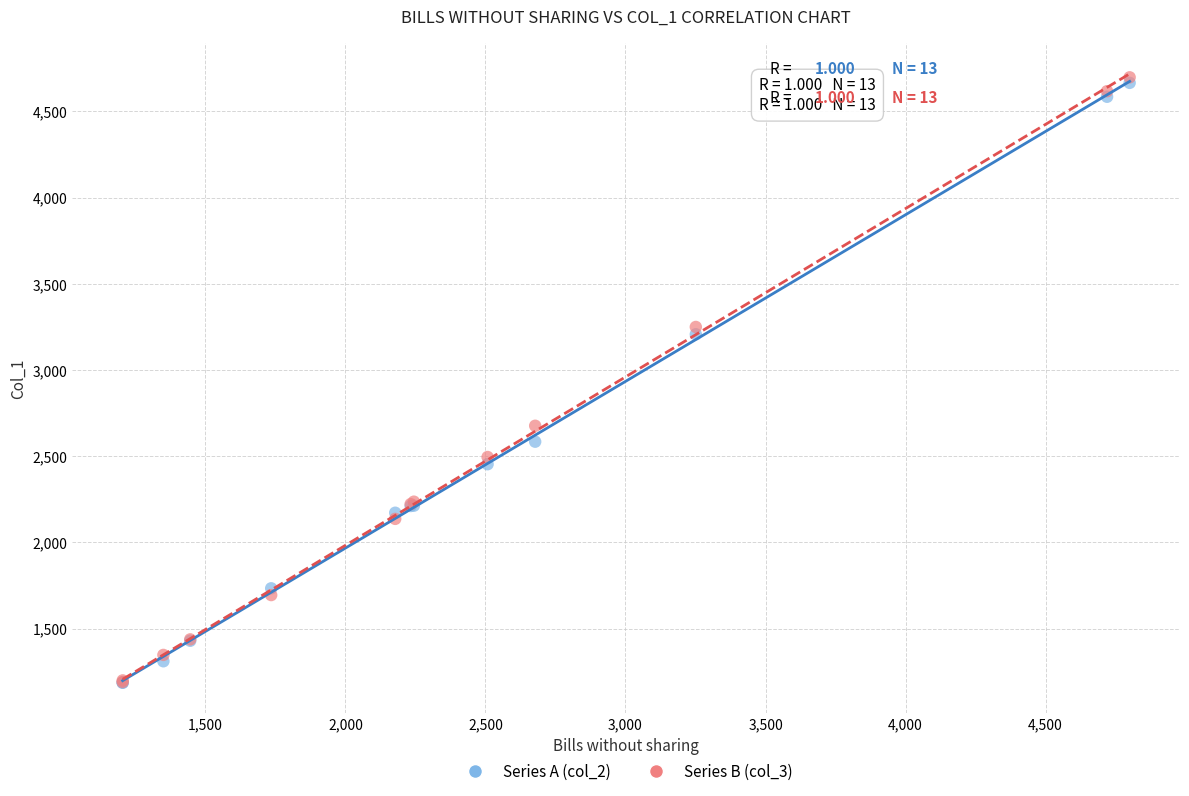

What are all the series names shown in the legend?

Series A (col_2), Series B (col_3)